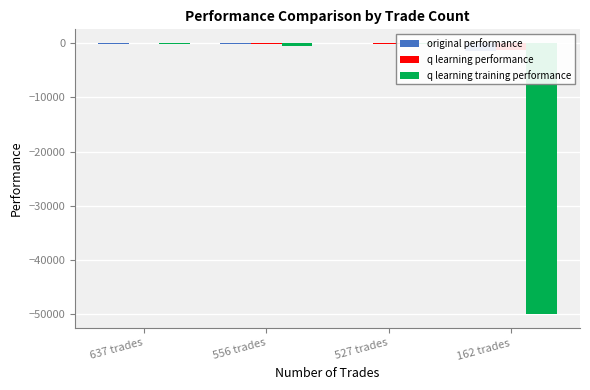

Which series has the widest spread of values?

q learning training performance